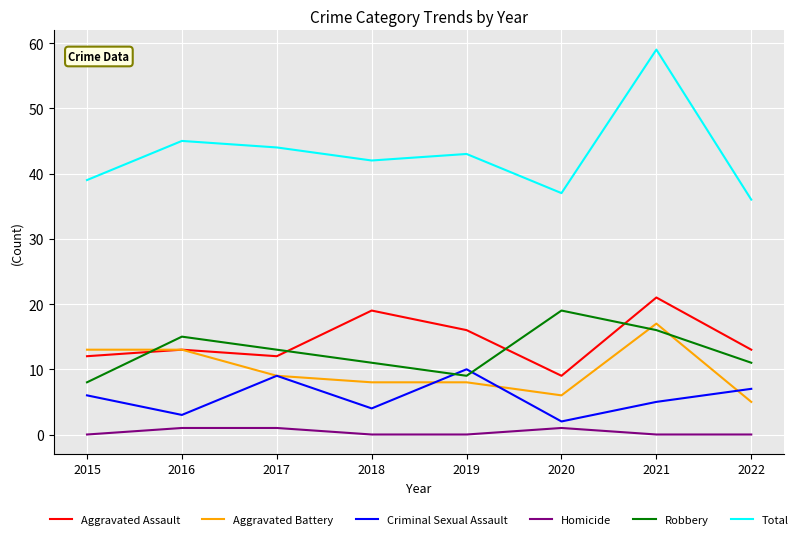

Read the Robbery value at 2017, to the nearest 5.

15